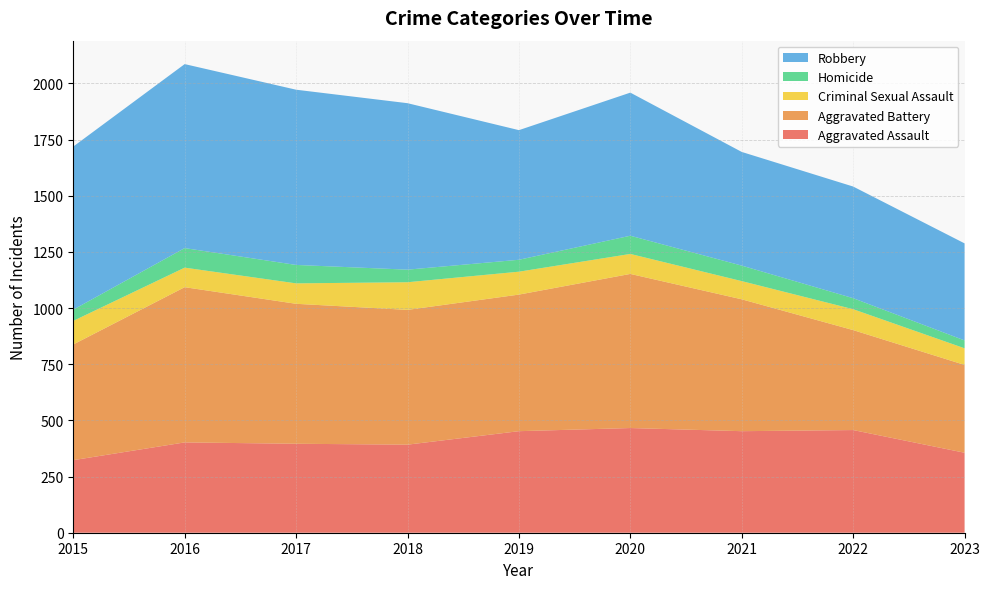

Reading left to right, extract all data points from this chart.

Aggravated Assault: 2015=323	2016=402	2017=396	2018=392	2019=452	2020=466	2021=452	2022=457	2023=356
Aggravated Battery: 2015=515	2016=691	2017=623	2018=600	2019=608	2020=686	2021=587	2022=445	2023=391
Criminal Sexual Assault: 2015=105	2016=87	2017=91	2018=123	2019=102	2020=89	2021=81	2022=93	2023=74
Homicide: 2015=50	2016=87	2017=82	2018=56	2019=53	2020=81	2021=69	2022=49	2023=35
Robbery: 2015=726	2016=819	2017=780	2018=741	2019=577	2020=637	2021=506	2022=497	2023=432